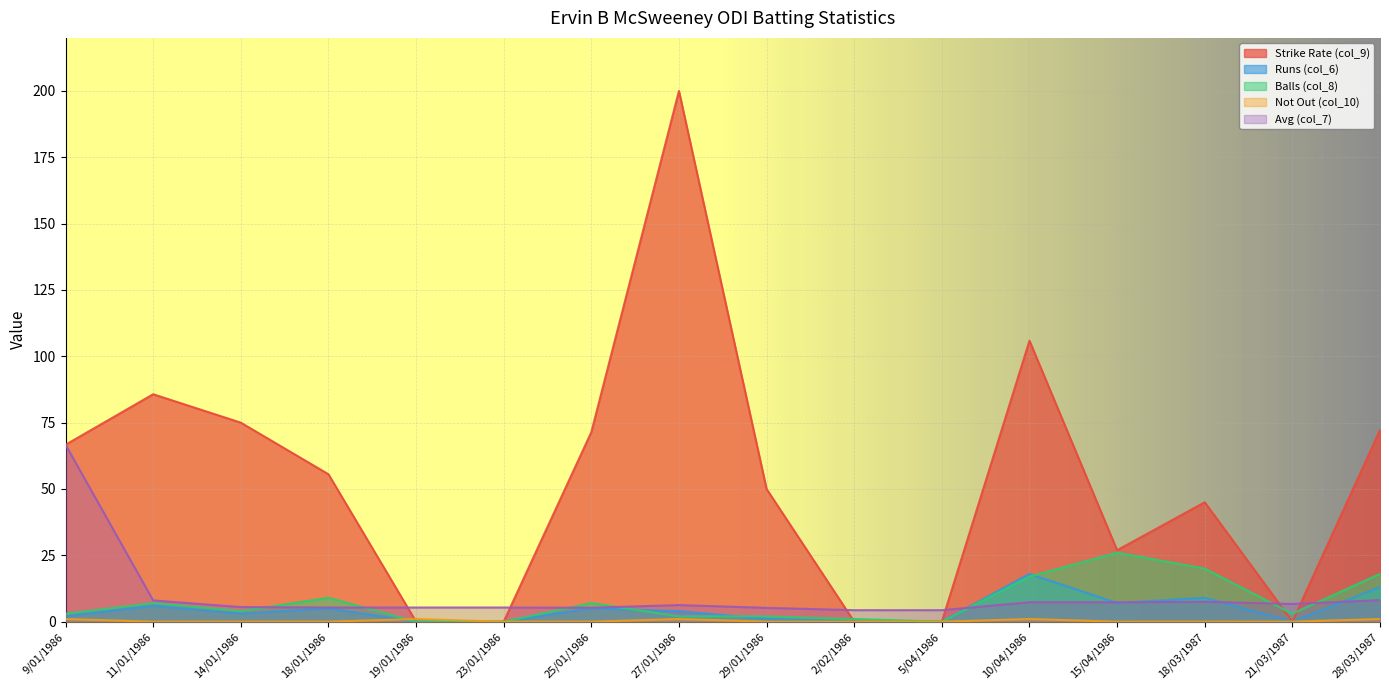

Which series has the widest spread of values?

Strike Rate (col_9)